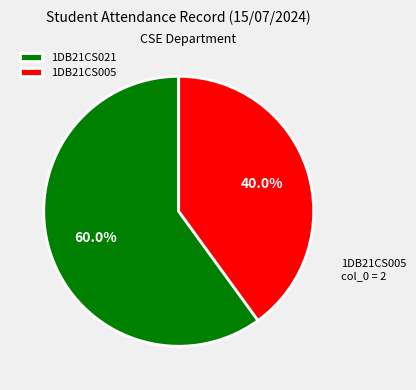

To the nearest percent, what portion does 1DB21CS021 represent?

60%